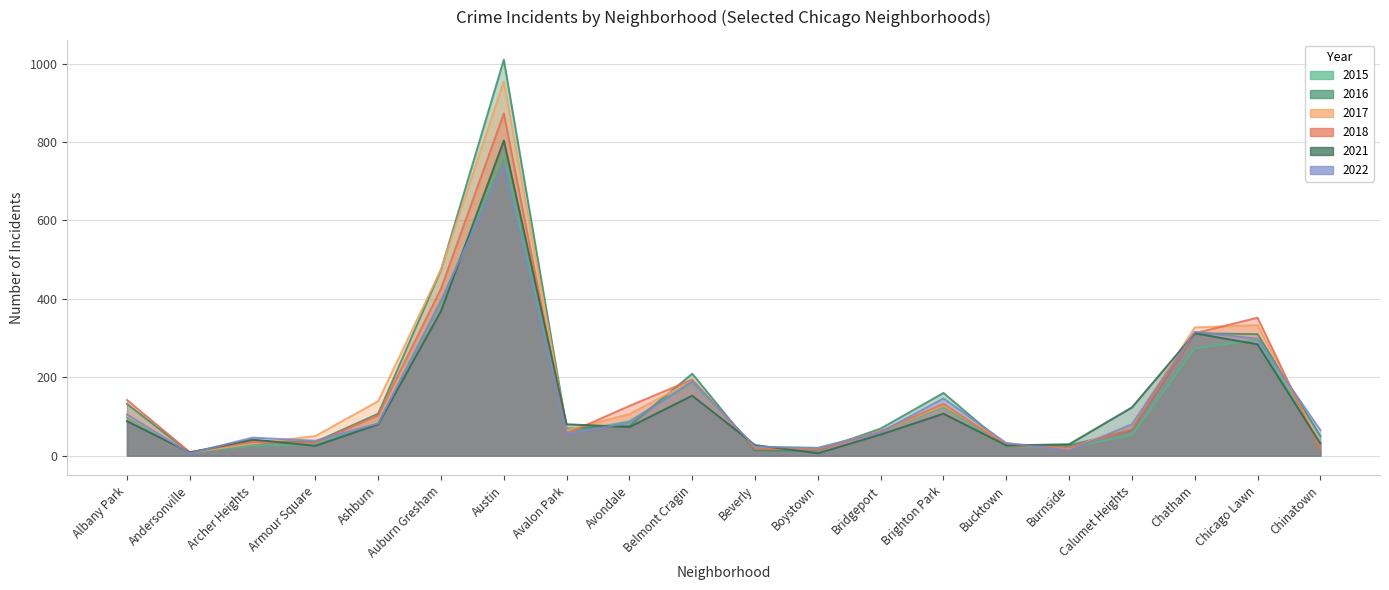

Reading right to left, transcribe all the data shown in this chart.

2022: 65	298	316	80	13	32	146	60	19	23	190	84	56	742	396	82	38	46	6	105
2015: 33	296	273	52	21	23	124	61	20	22	186	88	57	768	390	82	29	25	8	97
2016: 50	310	312	65	26	24	160	69	13	13	209	76	69	1010	474	107	35	38	8	132
2021: 31	284	312	123	29	26	107	54	6	27	153	73	80	804	369	80	25	41	8	88
2017: 30	333	327	79	17	32	128	62	17	20	191	106	65	954	475	139	50	31	8	102
2018: 17	352	312	67	20	26	132	62	15	18	194	127	56	873	426	103	33	35	9	142